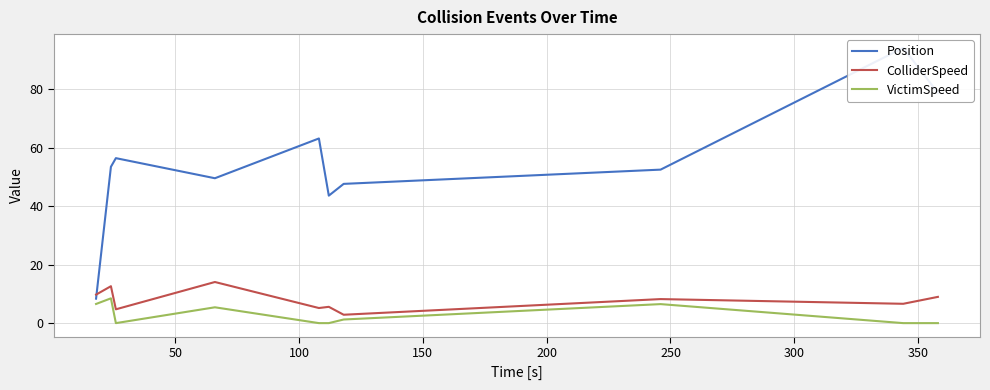

How many lines are shown in the chart?

3